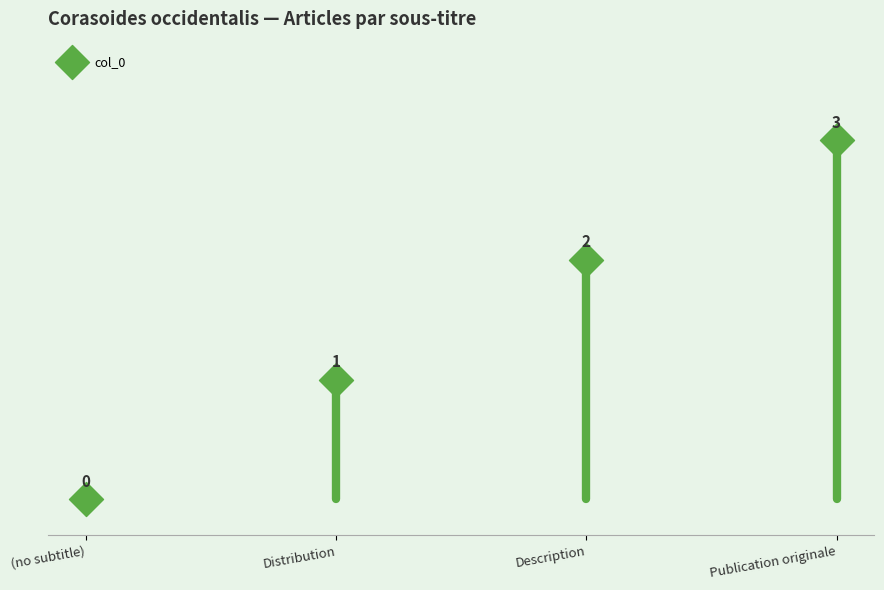

What is the range of Y values (max minus min)?

3